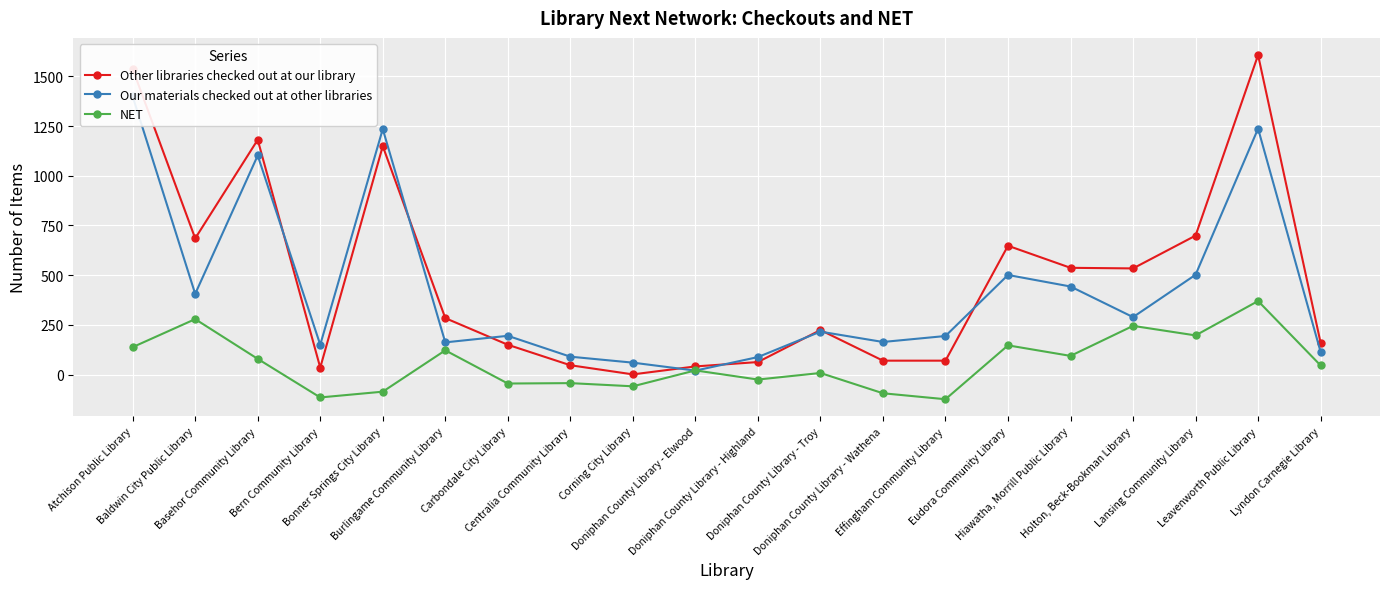

Which series has the largest total across all categories?

Other libraries checked out at our library